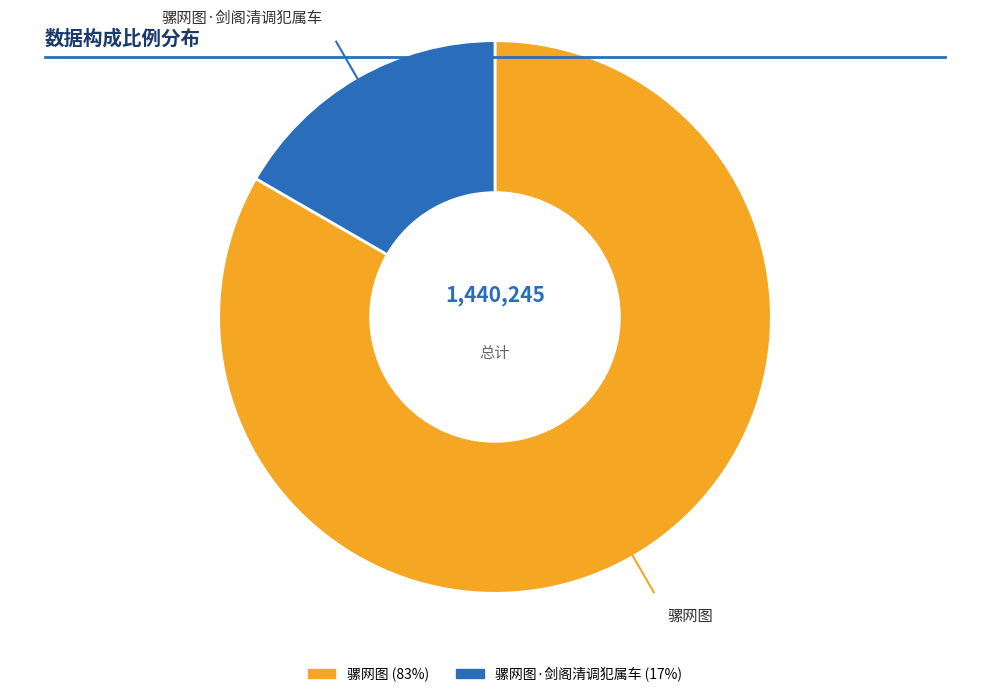

What percentage is the 骡网图 slice, to the nearest percent?

83%